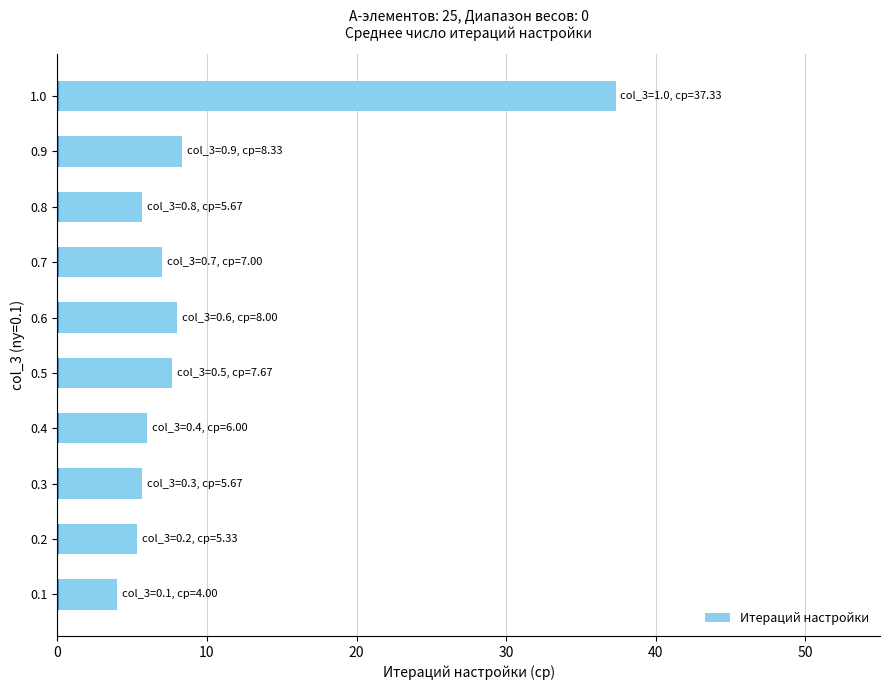

How many bars are there in total?

10